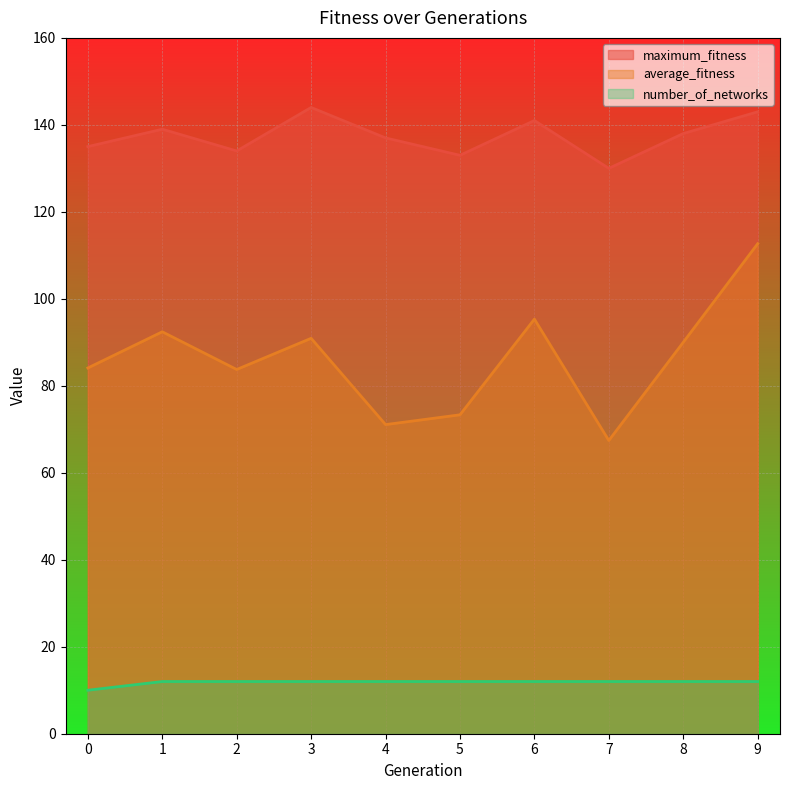

Reading left to right, list all the values displayed in this chart.

maximum_fitness: 135.0	139.0	134.0	144.0	137.0	133.0	141.0	130.0	138.0	143.0
average_fitness: 84.1	92.4	83.8	90.9	71.1	73.3	95.3	67.4	90.0	112.7
number_of_networks: 10.0	12.0	12.0	12.0	12.0	12.0	12.0	12.0	12.0	12.0